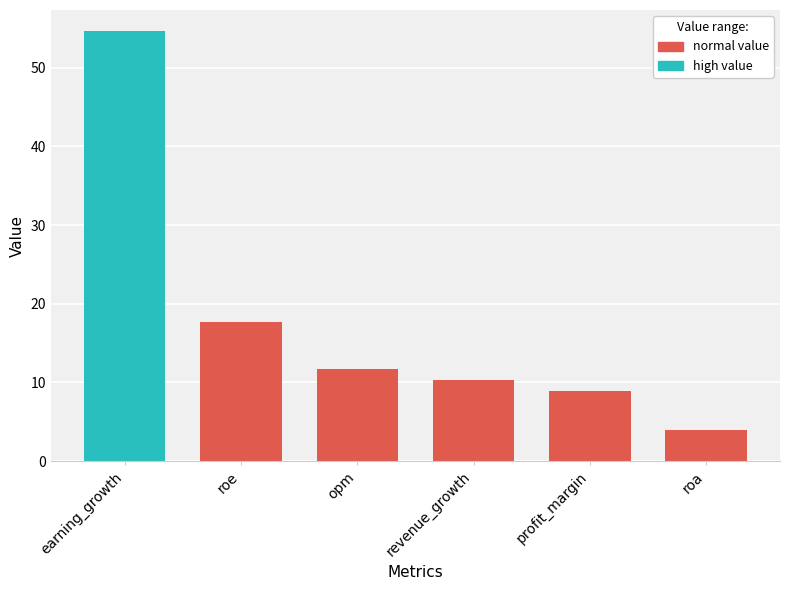

Approximately how many times larger is the value at opm compared to roe?

0.7